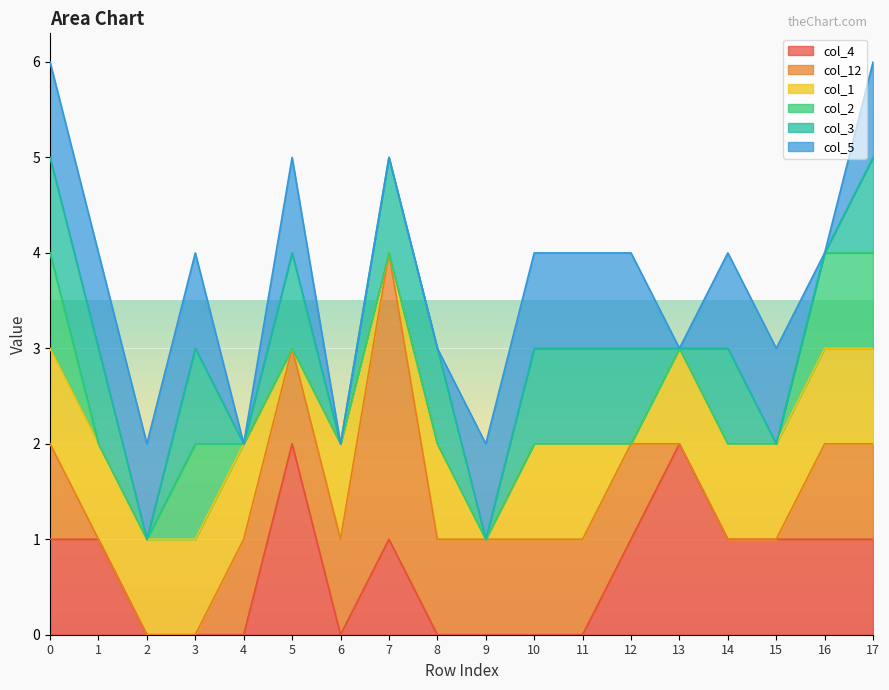

Where is col_1 nearest to the value 0?

5